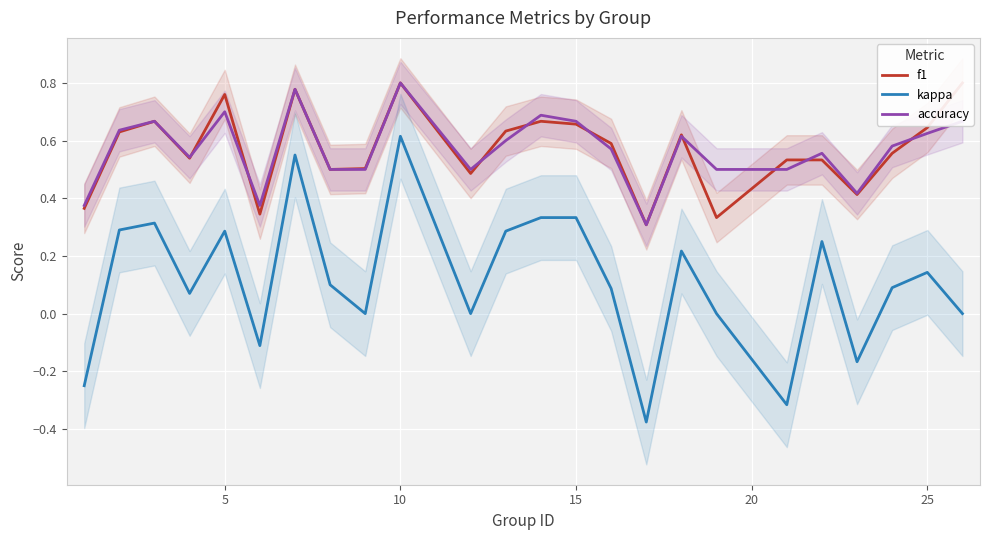

True or false: kappa and accuracy intersect in this chart.

False